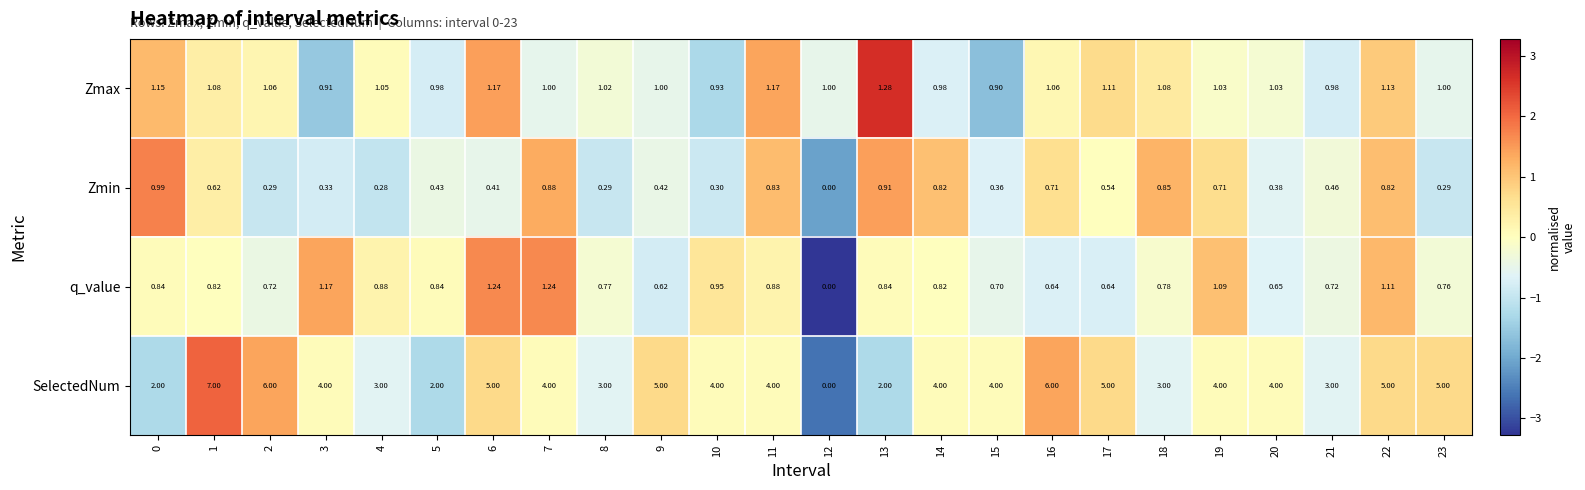

Count the number of data series in this chart.

4